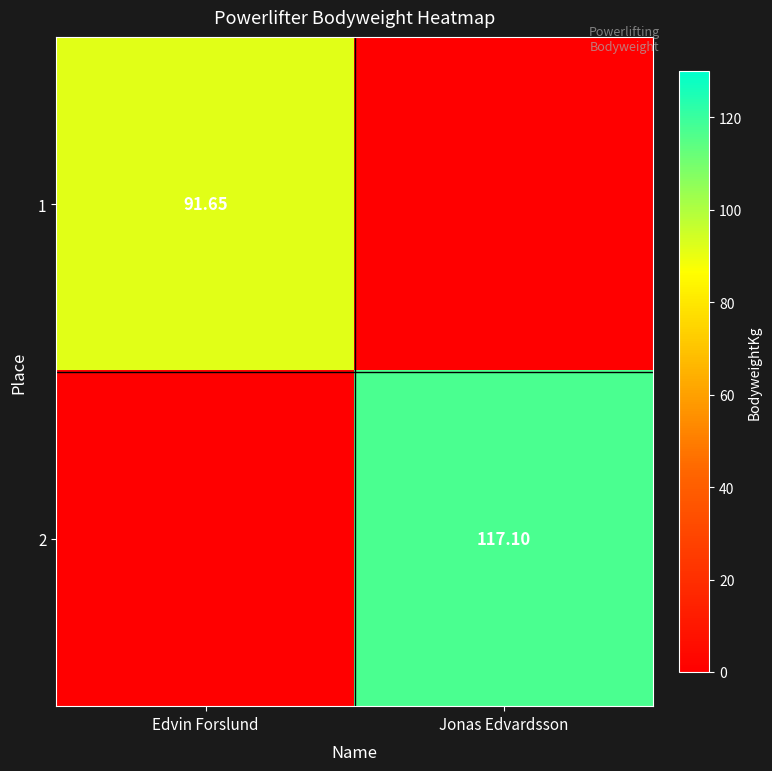

Is the value of 2 at Jonas Edvardsson greater than the value of 1 at Edvin Forslund?

Yes